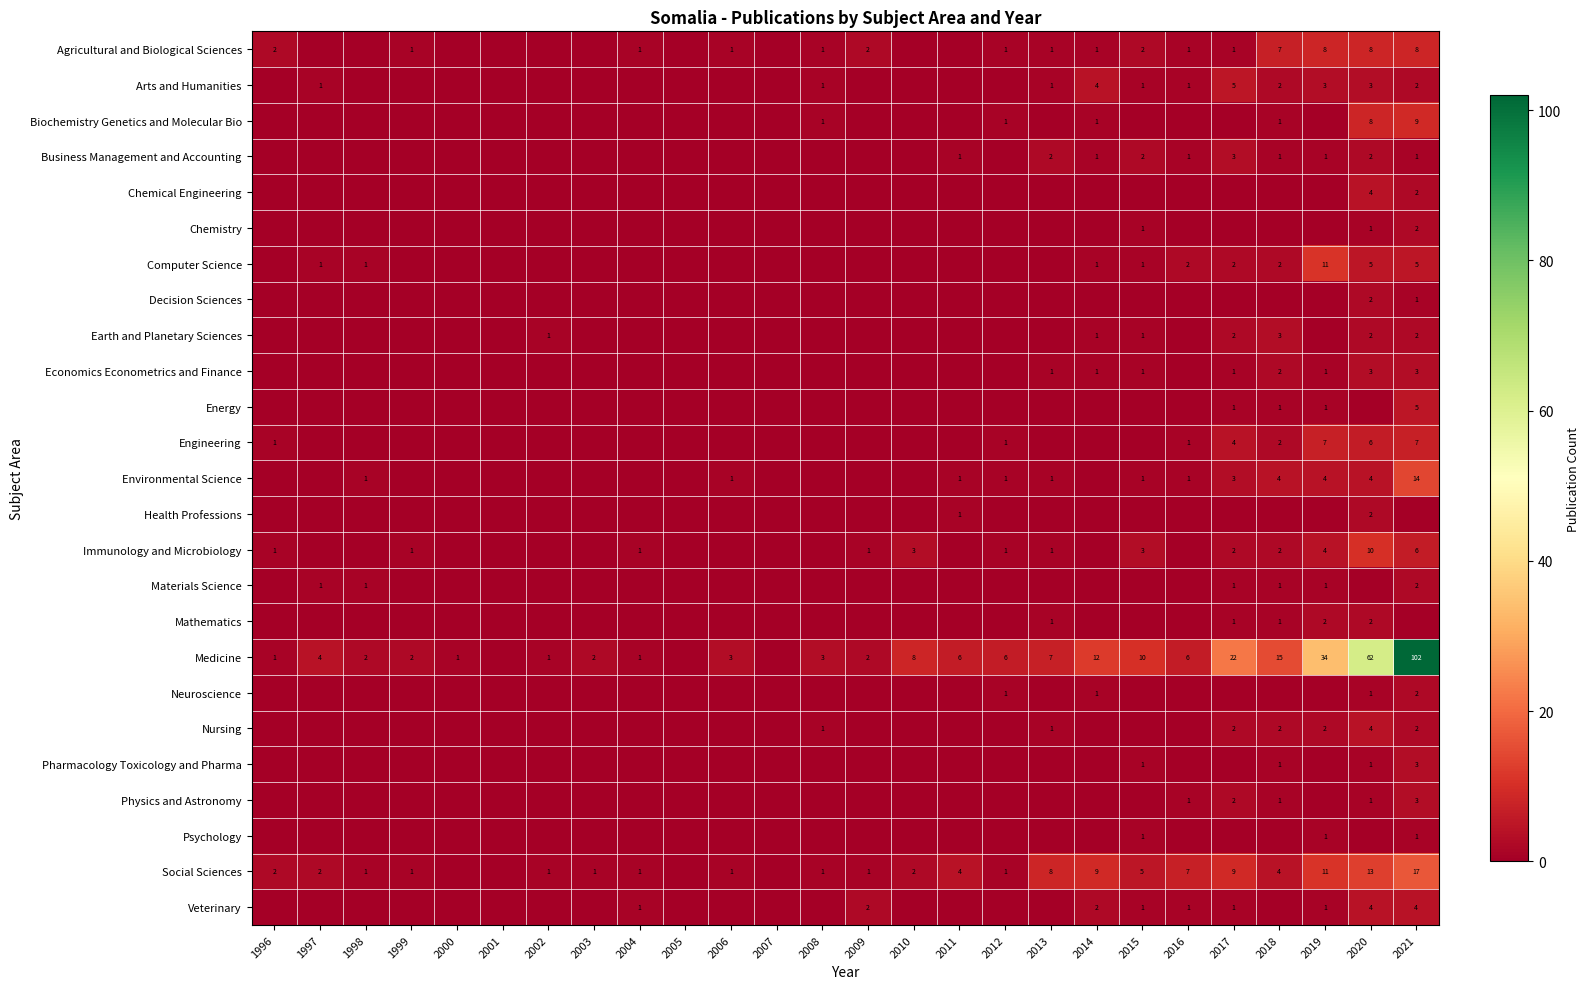

The Environmental Science series shows 4 at 2020. True or false?

True